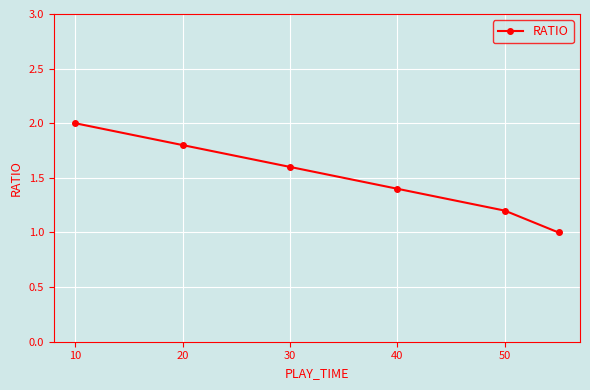

True or false: the data has more than 1 interior local peaks.

False